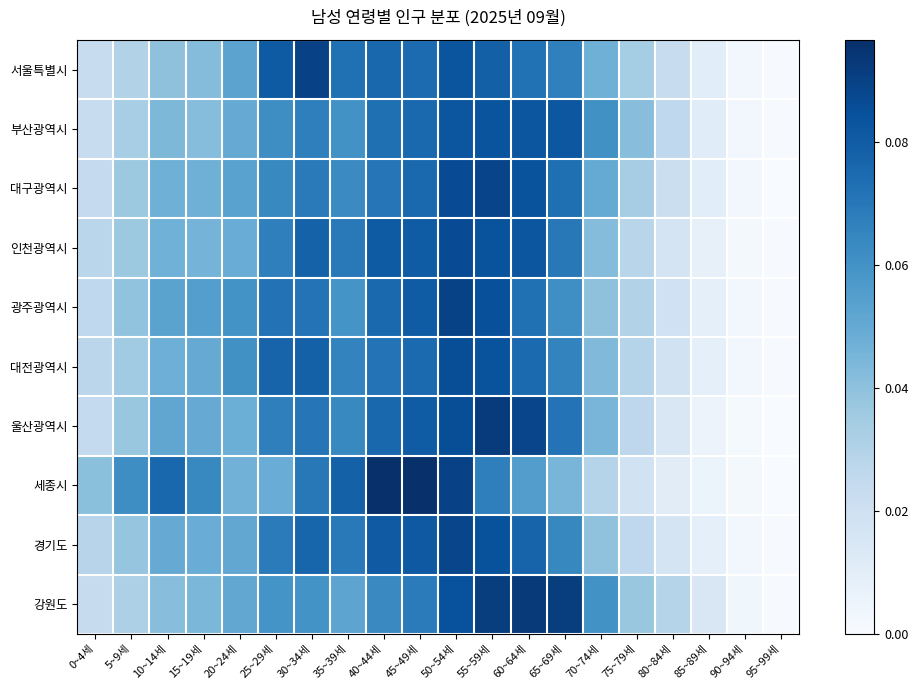

Reading left to right, what are all the values shown in this chart?

서울특별시: 0~4세=0.0	5~9세=0.0	10~14세=0.0	15~19세=0.0	20~24세=0.1	25~29세=0.1	30~34세=0.1	35~39세=0.1	40~44세=0.1	45~49세=0.1	50~54세=0.1	55~59세=0.1	60~64세=0.1	65~69세=0.1	70~74세=0.0	75~79세=0.0	80~84세=0.0	85~89세=0.0	90~94세=0.0	95~99세=0.0
부산광역시: 0~4세=0.0	5~9세=0.0	10~14세=0.0	15~19세=0.0	20~24세=0.0	25~29세=0.1	30~34세=0.1	35~39세=0.1	40~44세=0.1	45~49세=0.1	50~54세=0.1	55~59세=0.1	60~64세=0.1	65~69세=0.1	70~74세=0.1	75~79세=0.0	80~84세=0.0	85~89세=0.0	90~94세=0.0	95~99세=0.0
대구광역시: 0~4세=0.0	5~9세=0.0	10~14세=0.0	15~19세=0.0	20~24세=0.1	25~29세=0.1	30~34세=0.1	35~39세=0.1	40~44세=0.1	45~49세=0.1	50~54세=0.1	55~59세=0.1	60~64세=0.1	65~69세=0.1	70~74세=0.0	75~79세=0.0	80~84세=0.0	85~89세=0.0	90~94세=0.0	95~99세=0.0
인천광역시: 0~4세=0.0	5~9세=0.0	10~14세=0.0	15~19세=0.0	20~24세=0.0	25~29세=0.1	30~34세=0.1	35~39세=0.1	40~44세=0.1	45~49세=0.1	50~54세=0.1	55~59세=0.1	60~64세=0.1	65~69세=0.1	70~74세=0.0	75~79세=0.0	80~84세=0.0	85~89세=0.0	90~94세=0.0	95~99세=0.0
광주광역시: 0~4세=0.0	5~9세=0.0	10~14세=0.1	15~19세=0.1	20~24세=0.1	25~29세=0.1	30~34세=0.1	35~39세=0.1	40~44세=0.1	45~49세=0.1	50~54세=0.1	55~59세=0.1	60~64세=0.1	65~69세=0.1	70~74세=0.0	75~79세=0.0	80~84세=0.0	85~89세=0.0	90~94세=0.0	95~99세=0.0
대전광역시: 0~4세=0.0	5~9세=0.0	10~14세=0.0	15~19세=0.0	20~24세=0.1	25~29세=0.1	30~34세=0.1	35~39세=0.1	40~44세=0.1	45~49세=0.1	50~54세=0.1	55~59세=0.1	60~64세=0.1	65~69세=0.1	70~74세=0.0	75~79세=0.0	80~84세=0.0	85~89세=0.0	90~94세=0.0	95~99세=0.0
울산광역시: 0~4세=0.0	5~9세=0.0	10~14세=0.1	15~19세=0.0	20~24세=0.0	25~29세=0.1	30~34세=0.1	35~39세=0.1	40~44세=0.1	45~49세=0.1	50~54세=0.1	55~59세=0.1	60~64세=0.1	65~69세=0.1	70~74세=0.0	75~79세=0.0	80~84세=0.0	85~89세=0.0	90~94세=0.0	95~99세=0.0
세종시: 0~4세=0.0	5~9세=0.1	10~14세=0.1	15~19세=0.1	20~24세=0.0	25~29세=0.0	30~34세=0.1	35~39세=0.1	40~44세=0.1	45~49세=0.1	50~54세=0.1	55~59세=0.1	60~64세=0.1	65~69세=0.0	70~74세=0.0	75~79세=0.0	80~84세=0.0	85~89세=0.0	90~94세=0.0	95~99세=0.0
경기도: 0~4세=0.0	5~9세=0.0	10~14세=0.0	15~19세=0.0	20~24세=0.1	25~29세=0.1	30~34세=0.1	35~39세=0.1	40~44세=0.1	45~49세=0.1	50~54세=0.1	55~59세=0.1	60~64세=0.1	65~69세=0.1	70~74세=0.0	75~79세=0.0	80~84세=0.0	85~89세=0.0	90~94세=0.0	95~99세=0.0
강원도: 0~4세=0.0	5~9세=0.0	10~14세=0.0	15~19세=0.0	20~24세=0.1	25~29세=0.1	30~34세=0.1	35~39세=0.1	40~44세=0.1	45~49세=0.1	50~54세=0.1	55~59세=0.1	60~64세=0.1	65~69세=0.1	70~74세=0.1	75~79세=0.0	80~84세=0.0	85~89세=0.0	90~94세=0.0	95~99세=0.0